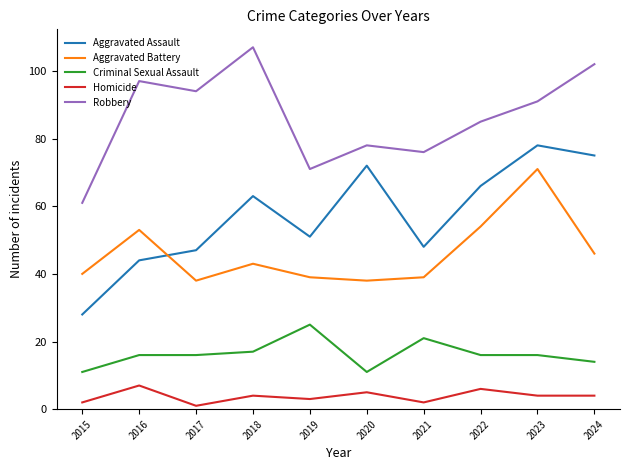

At which category is the sum across all series the highest?

2023